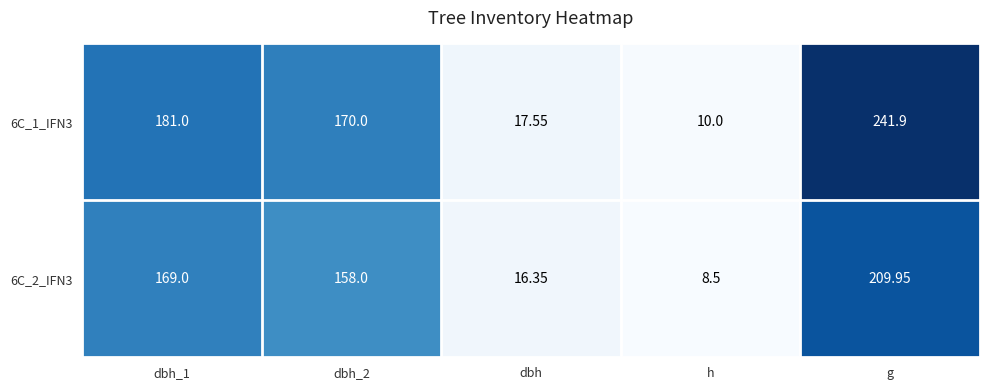

Which category has the lowest value in the 6C_1_IFN3 series?

h